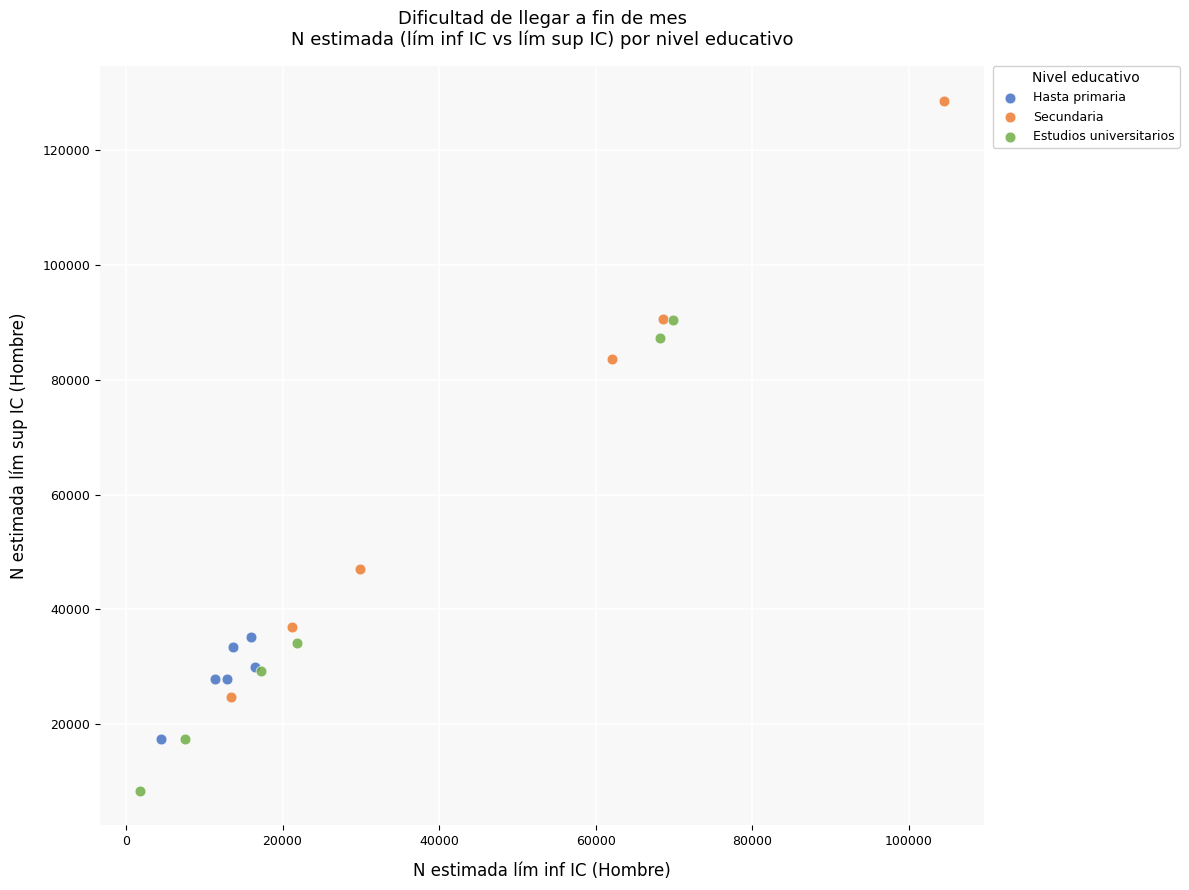

Which series contains the lowest Y value?

Estudios universitarios